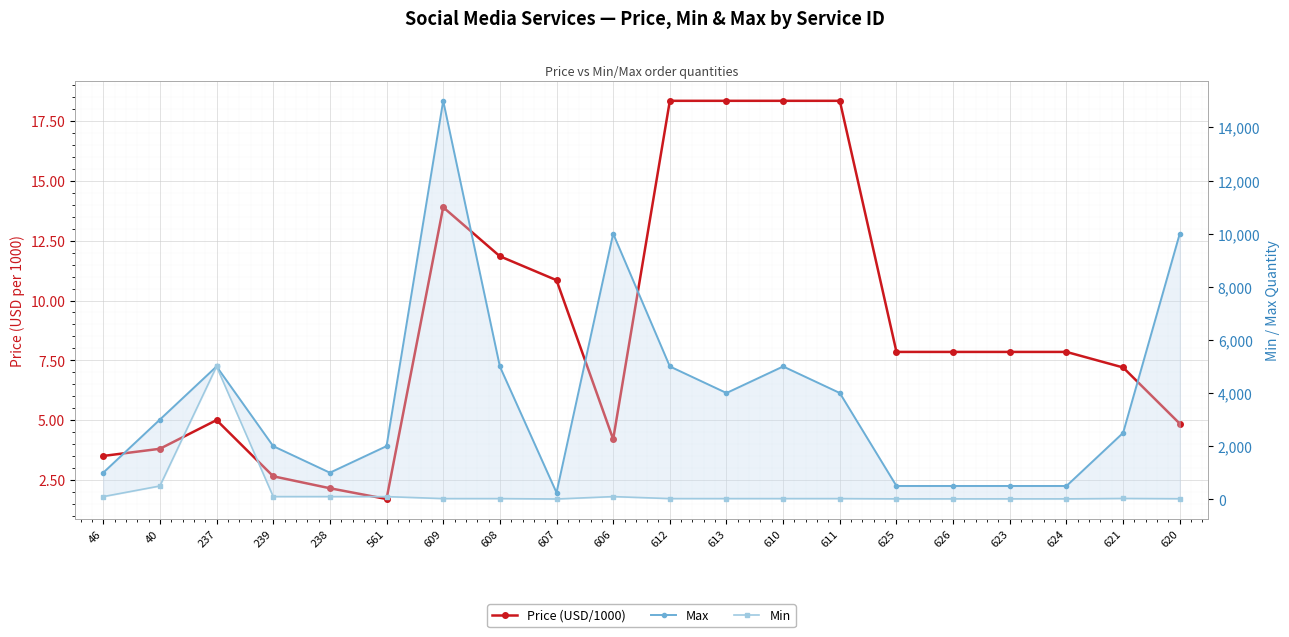

Is it true that Price (USD/1000) equals 1.9 at 606?

False